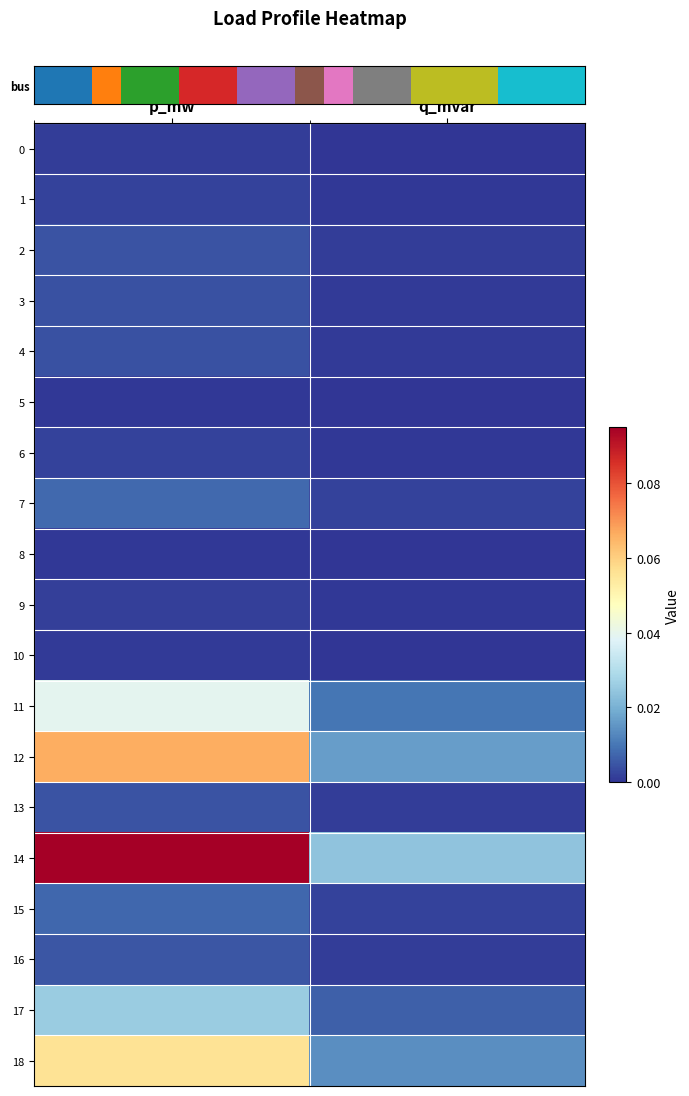

Count the number of data series in this chart.

19